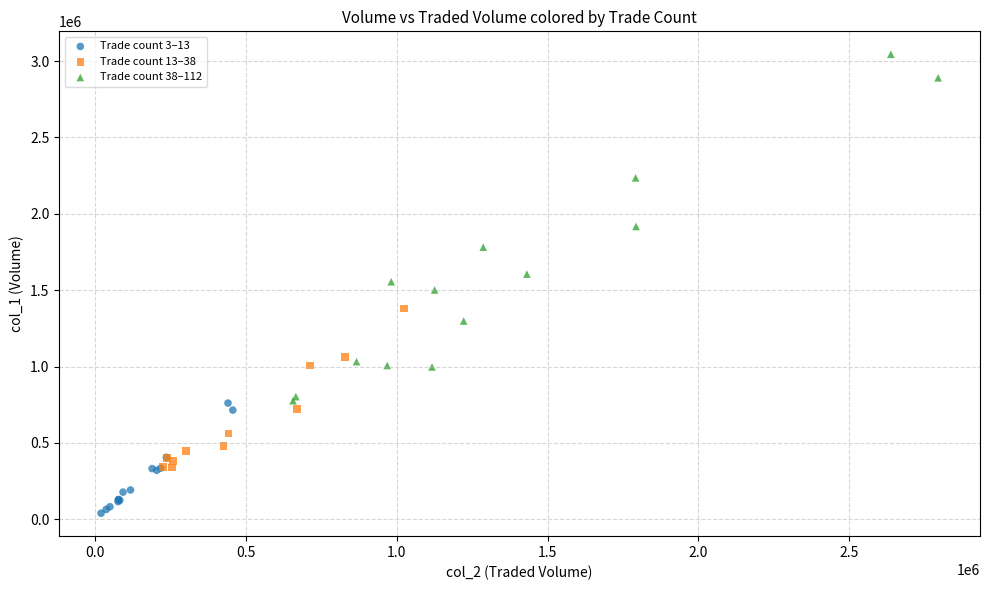

Which series contains the lowest Y value?

Trade count 3–13